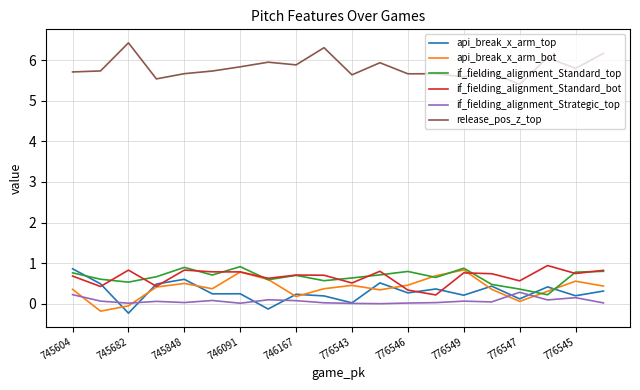

What is the difference between the maximum and minimum values in the if_fielding_alignment_Strategic_top series?

0.3